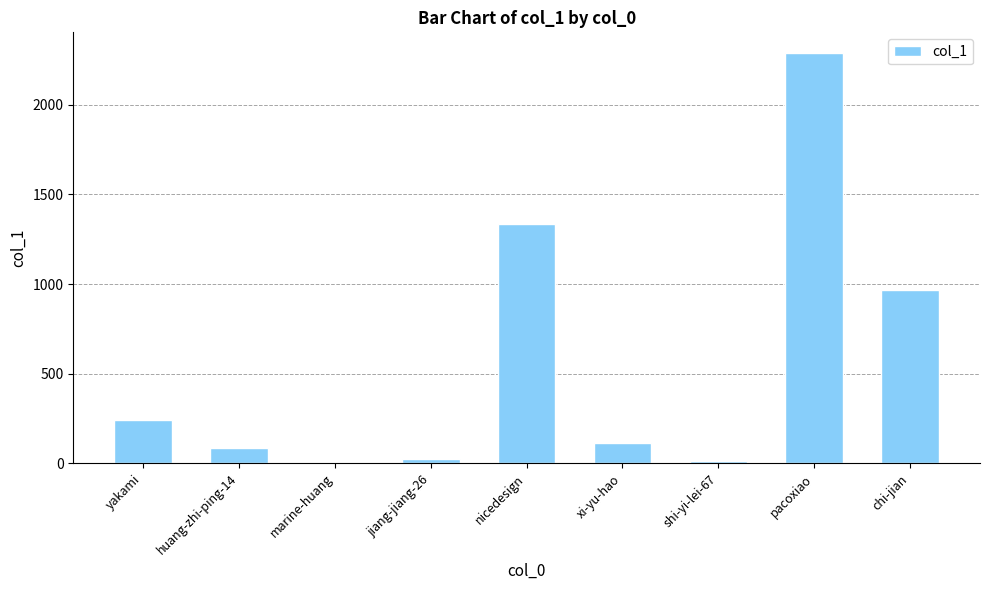

At which category does the chart reach its peak across all series?

pacoxiao